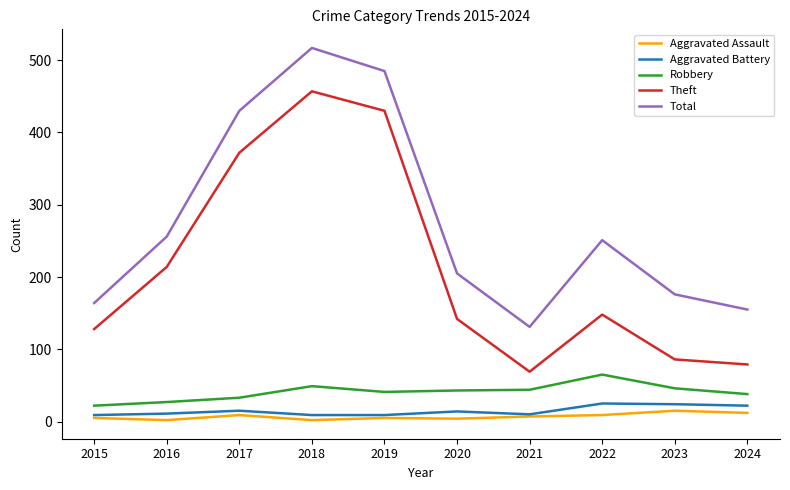

List the series in order of their peak value, highest first.

Total, Theft, Robbery, Aggravated Battery, Aggravated Assault